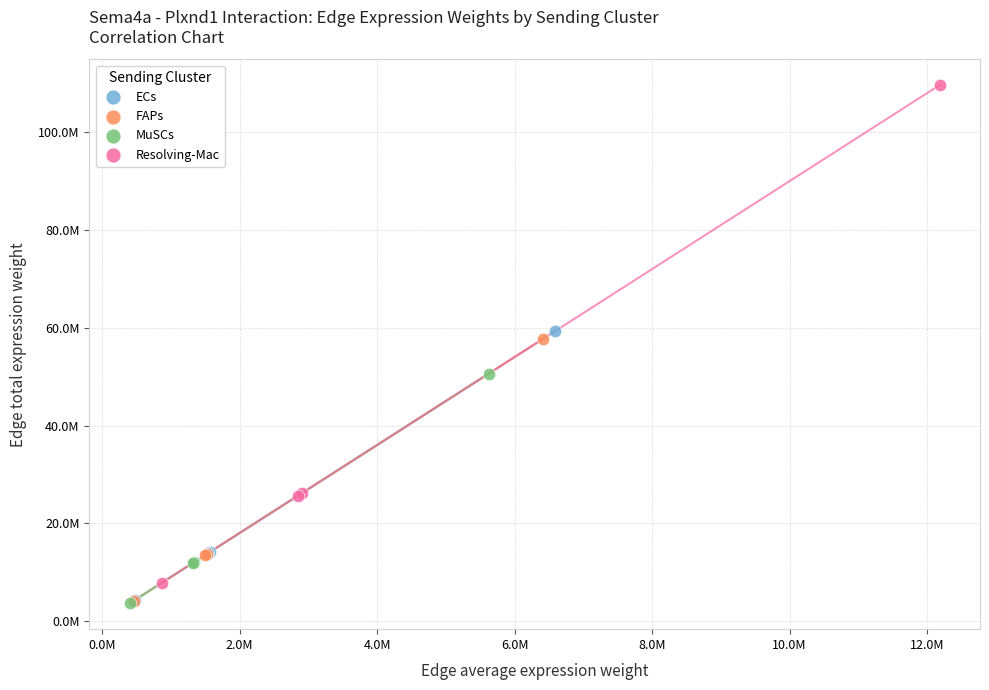

What are all the series names shown in the legend?

ECs, FAPs, MuSCs, Resolving-Mac